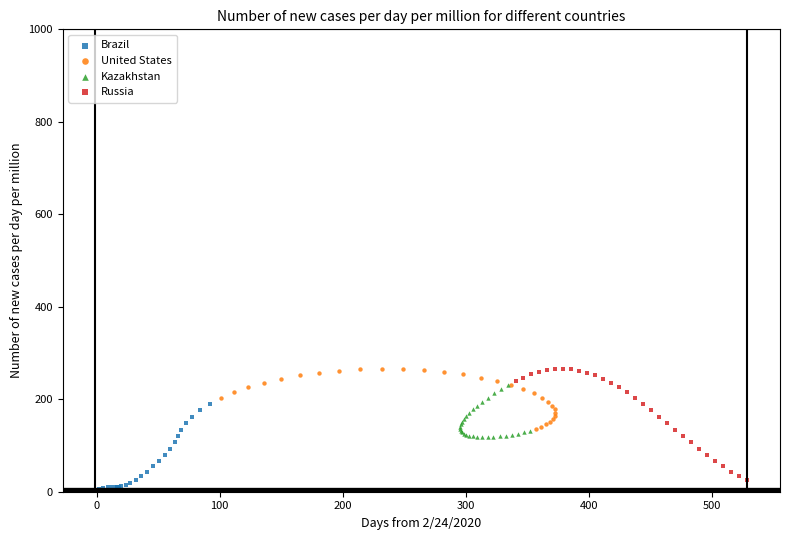

What are all the series names shown in the legend?

Brazil, United States, Kazakhstan, Russia